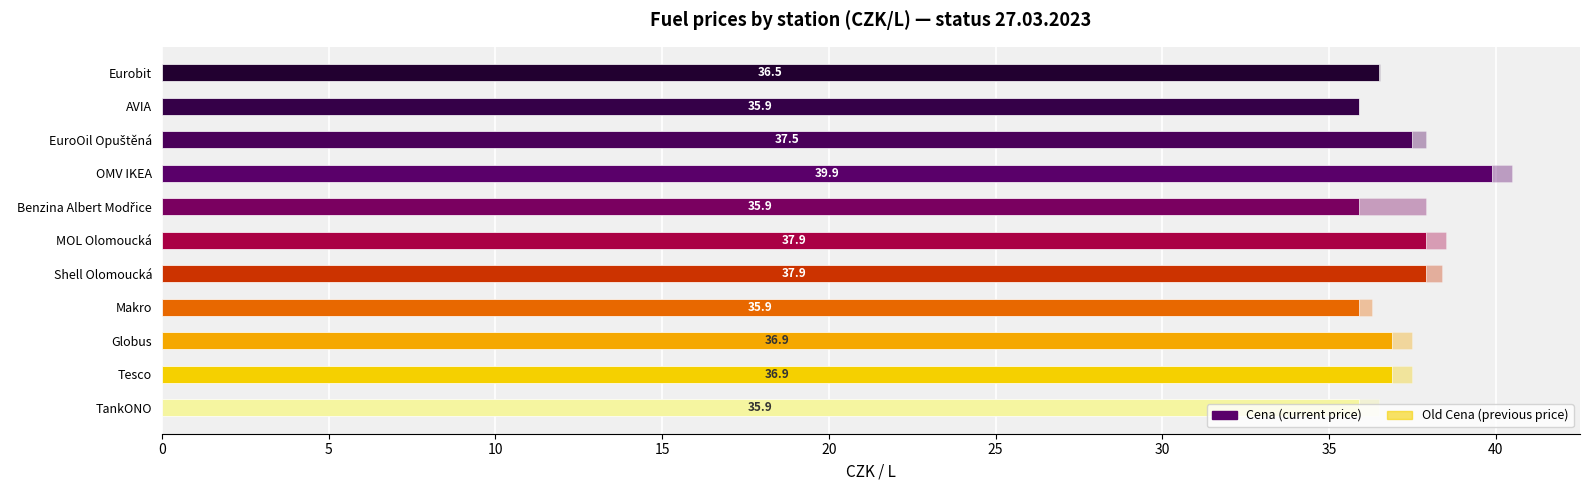

What is the average value of the Old Cena series?

37.6